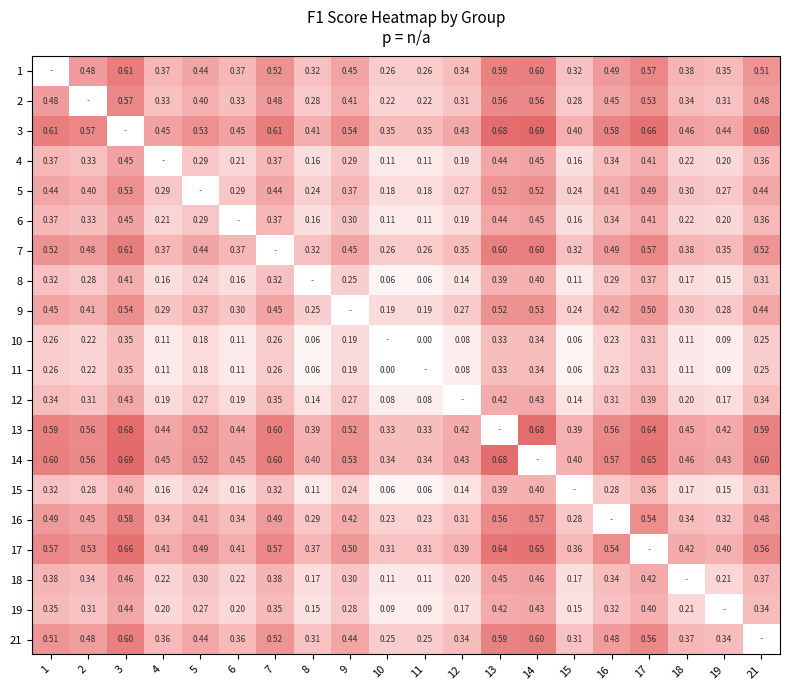

Is the value of 18 at 15 greater than the value of 19 at 13?

No